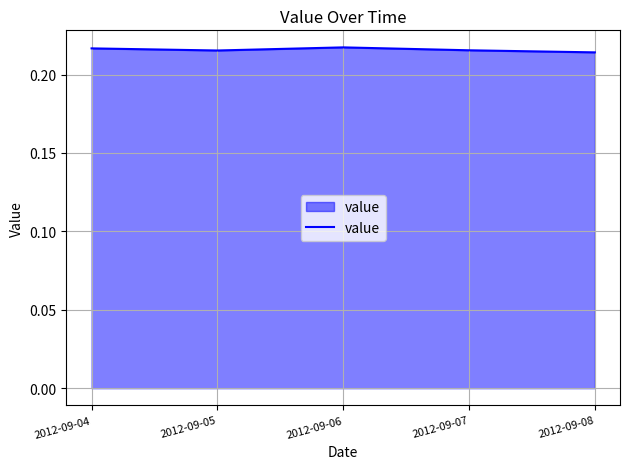

Count the values in the range 0 to 1.

5